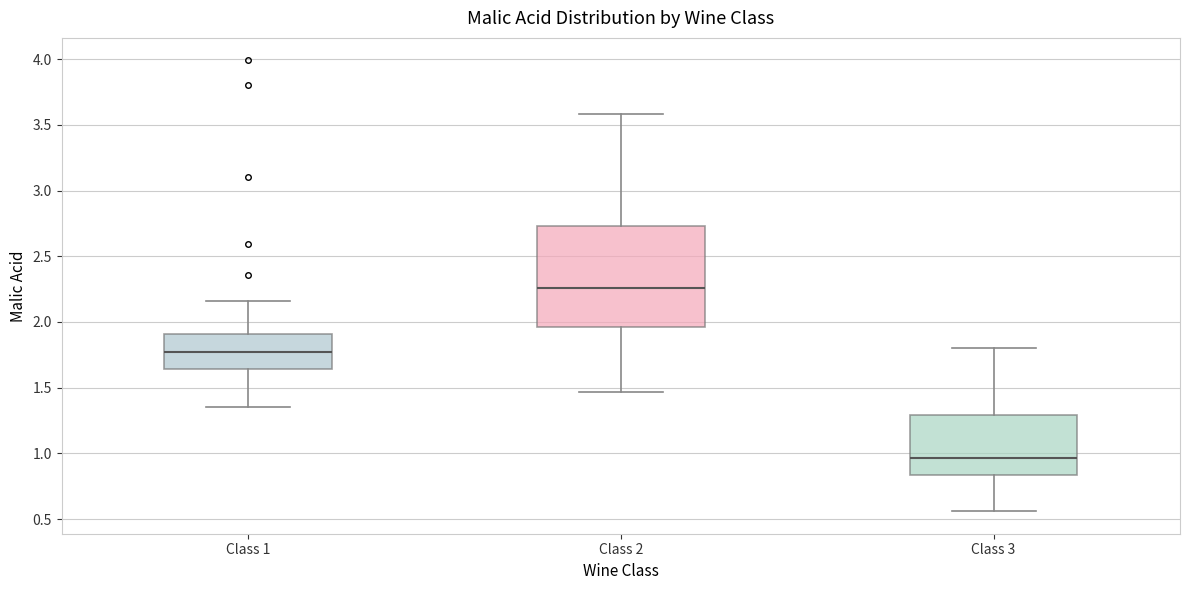

Reading left to right, transcribe this box plot: for each box, give where its median line is, the range the box spans, and where its two whiskers end, as read against the y-axis. The values are not printed on the chart, so give them approximately, as read against the axis.

Class 1: median 1.80, box 1.65 to 1.90, whiskers 1.35 to 2.15
Class 2: median 2.25, box 1.95 to 2.75, whiskers 1.45 to 3.60
Class 3: median 0.95, box 0.85 to 1.30, whiskers 0.55 to 1.80